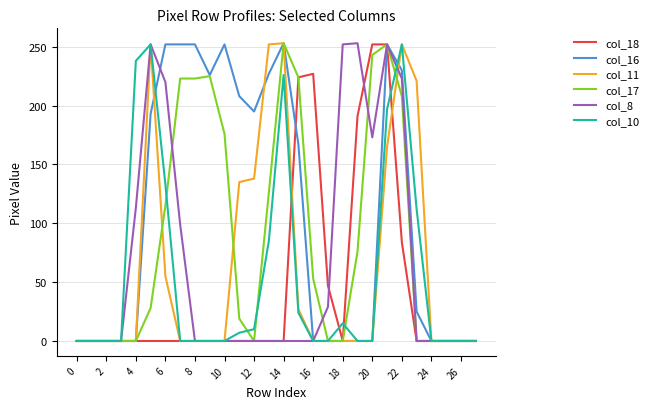

What is the maximum value shown in the chart?

253